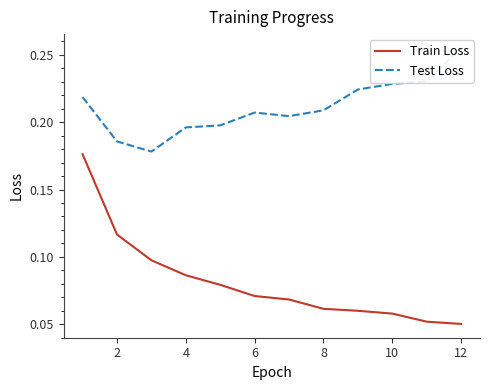

How many Train Loss values are between 0 and 1?

12